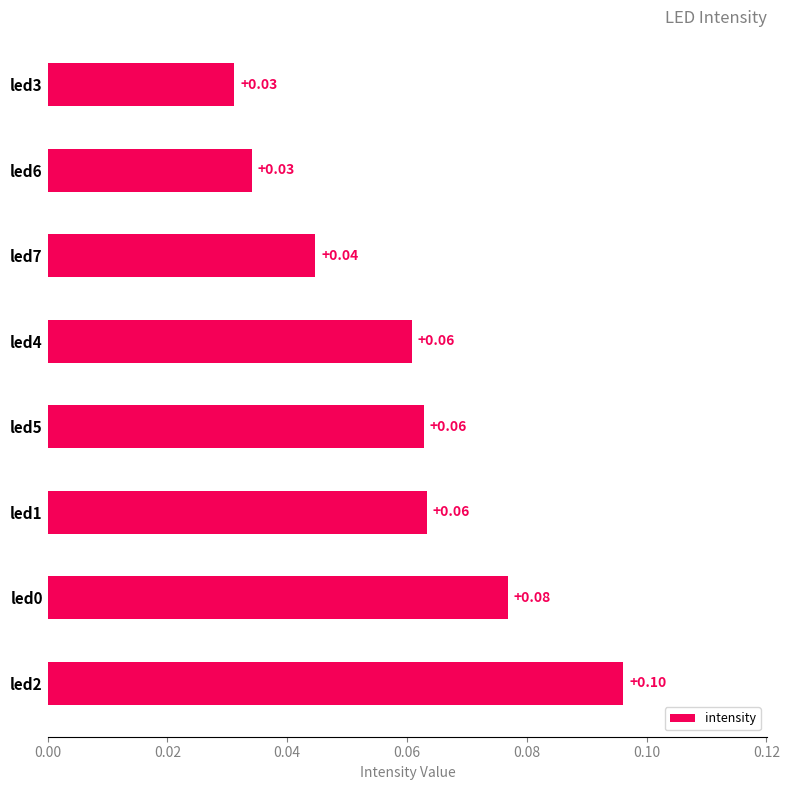

Which has a higher value, led3 or led2?

led2